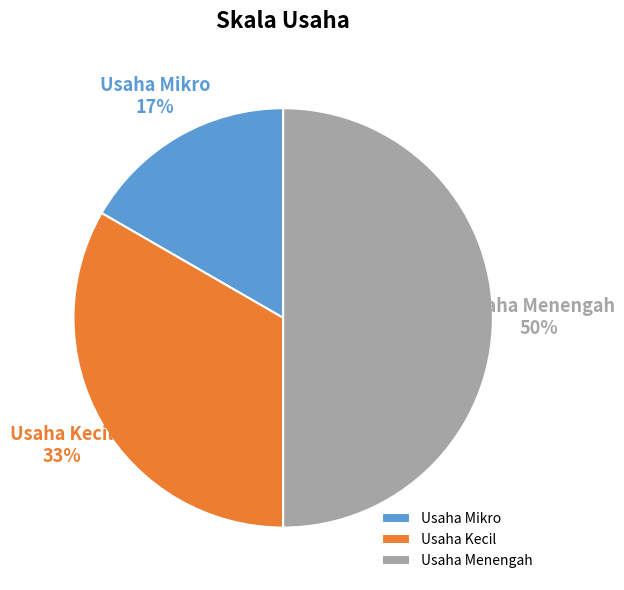

Is the sum of Usaha Menengah and Usaha Mikro greater than half?

Yes